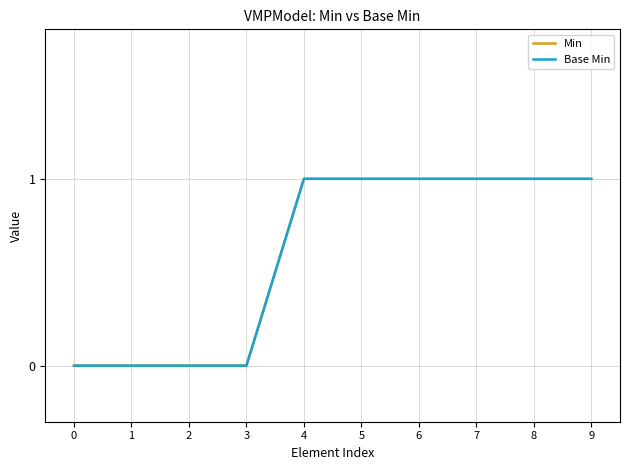

True or false: Base Min and Min cross at least once.

False